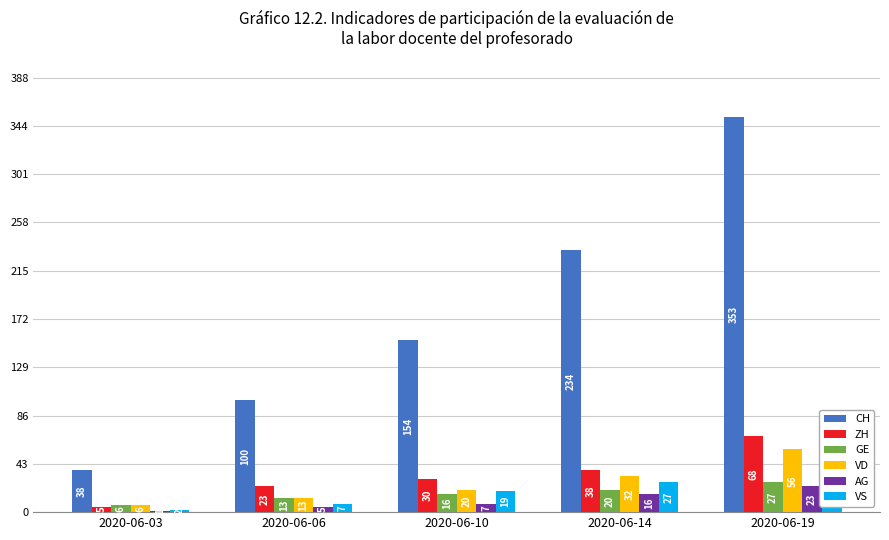

What is the highest value of the AG series?

23